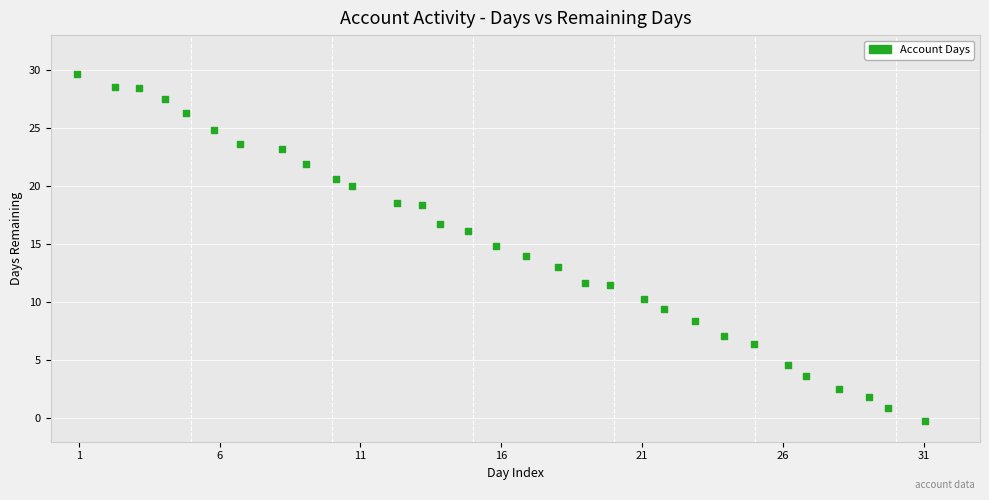

What is the range of Y values (max minus min)?

29.9